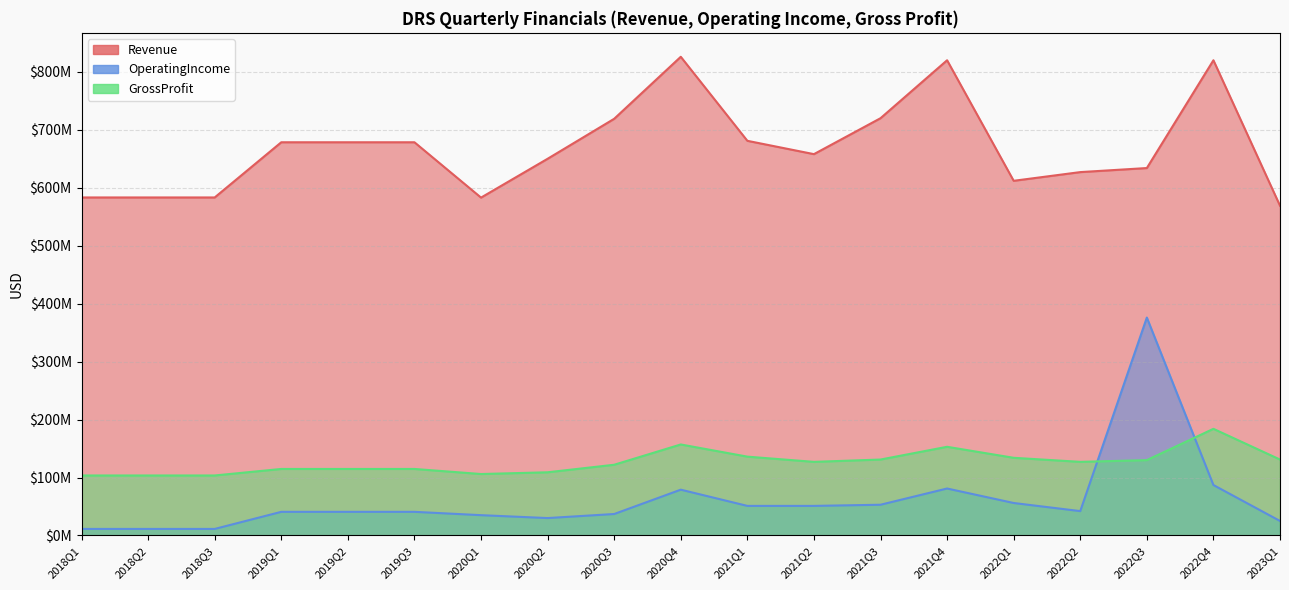

Reading left to right, what are all the values shown in this chart?

Revenue: 583250000	583250000	583250000	678500000	678500000	678500000	583000000	650000000	719000000	826000000	681000000	658000000	720000000	820000000	612000000	627000000	634000000	820000000	569000000
OperatingIncome: 11250000	11250000	11250000	40750000	40750000	40750000	35000000	30000000	37000000	79000000	51000000	51000000	53000000	81000000	56000000	42000000	376000000	87000000	25000000
GrossProfit: 103500000	103500000	103500000	114750000	114750000	114750000	106000000	109000000	122000000	157000000	136000000	127000000	131000000	153000000	134000000	127000000	130000000	184000000	131000000